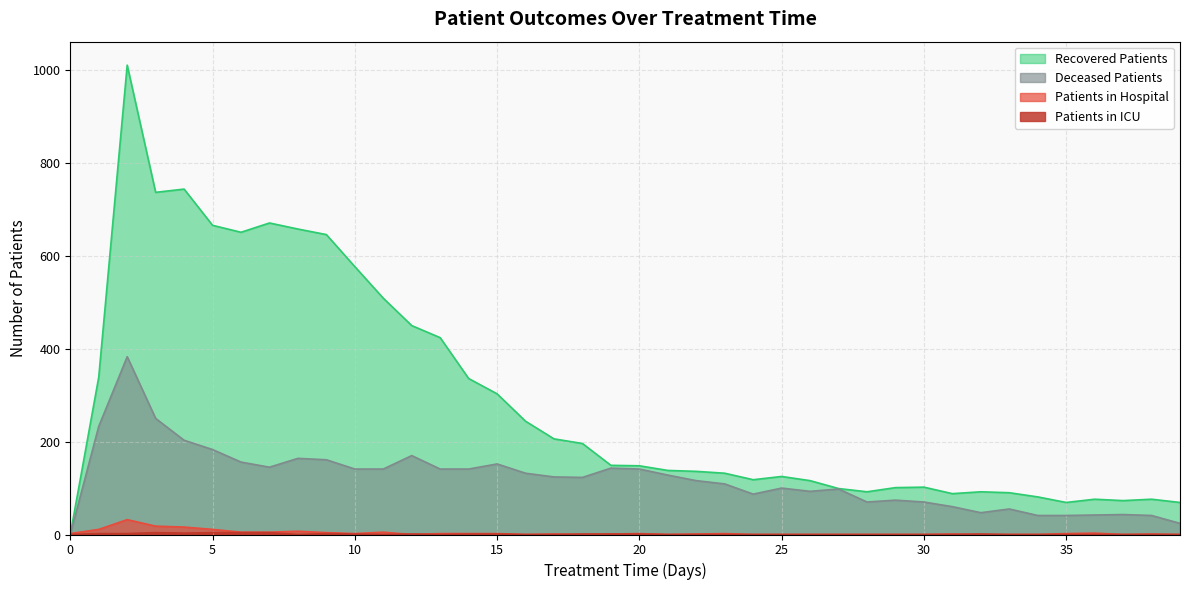

True or false: recovered_patients and patients_in_icu cross at least once.

False